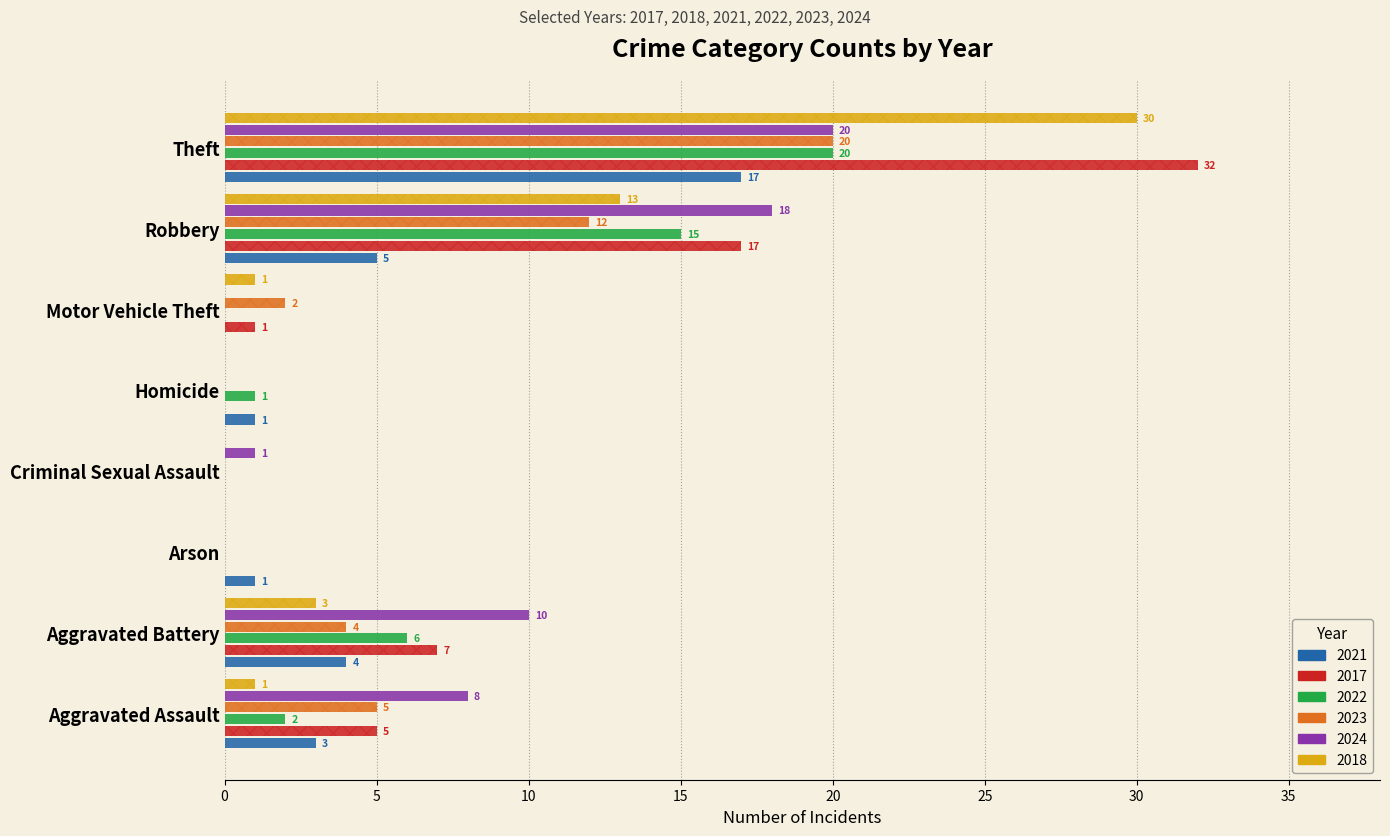

How many positive values does the 2018 series have?

5